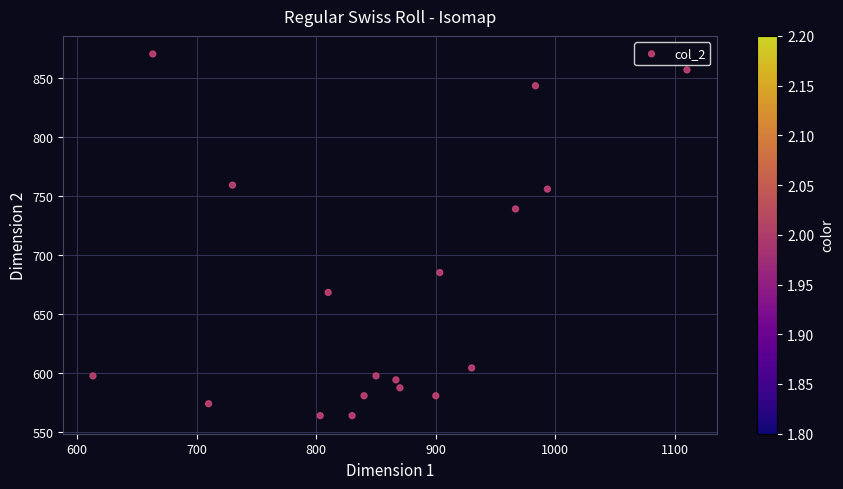

What is the range of Y values (max minus min)?

307.1